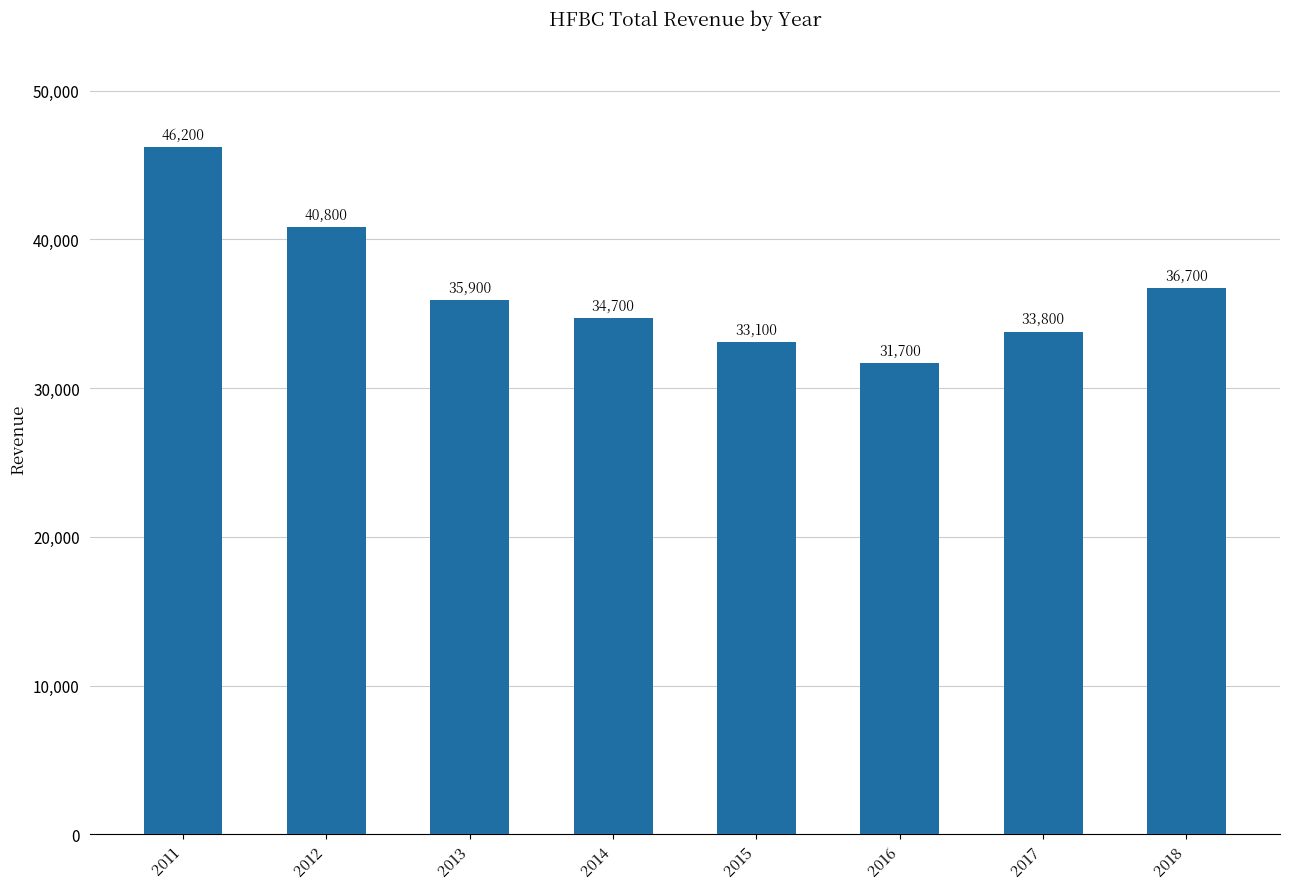

Rank the categories by value from highest to lowest.

2011, 2012, 2018, 2013, 2014, 2017, 2015, 2016